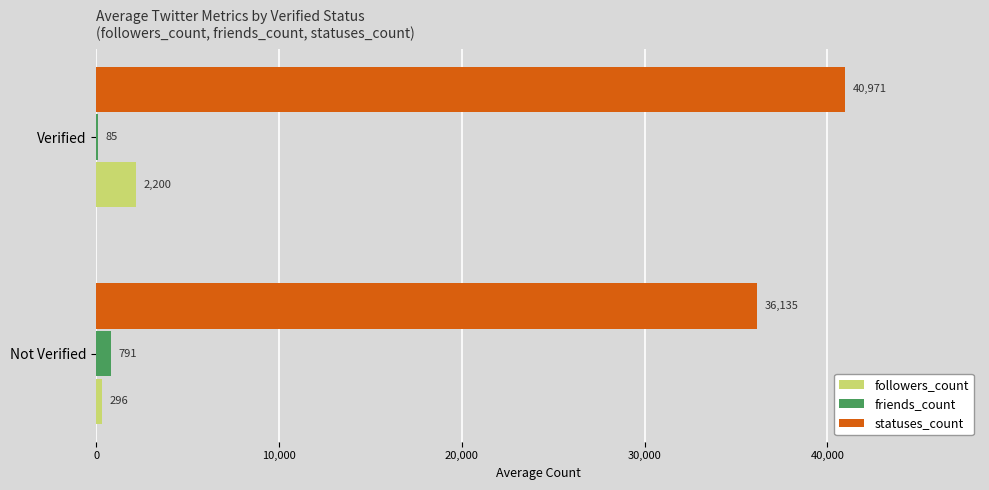

Count the friends_count values in the range 85 to 791.

2